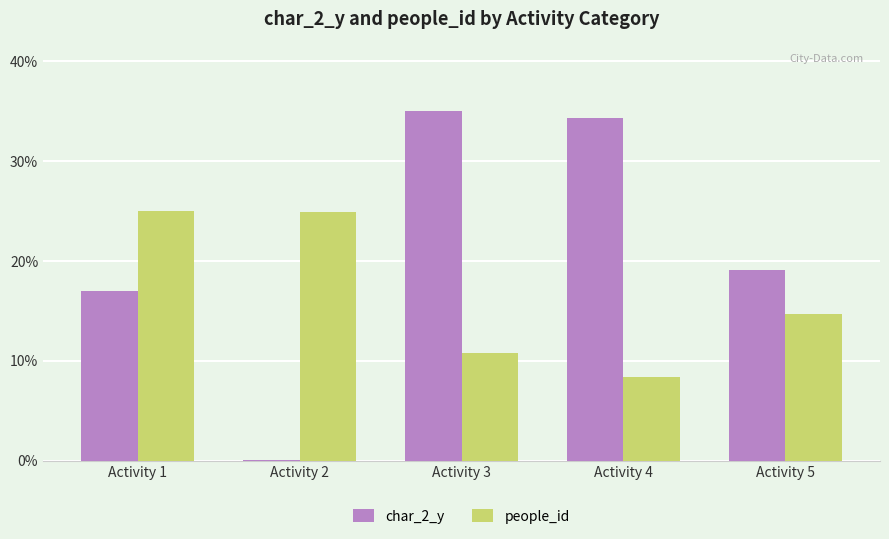

The people_id series shows 24.9 at Activity 2. True or false?

True